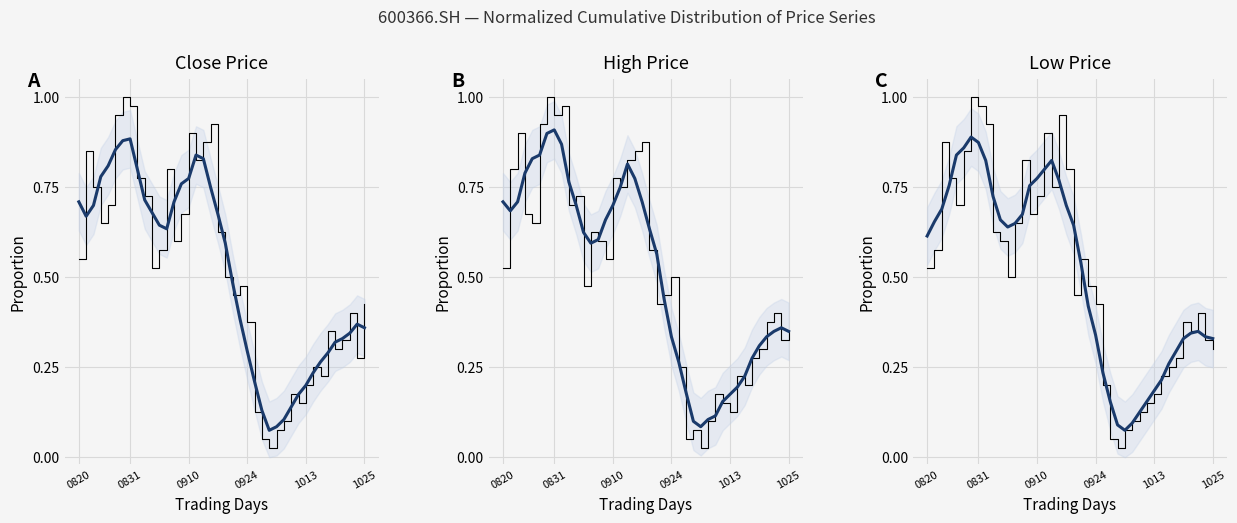

Which series has the widest spread of values?

Empirical ECDF